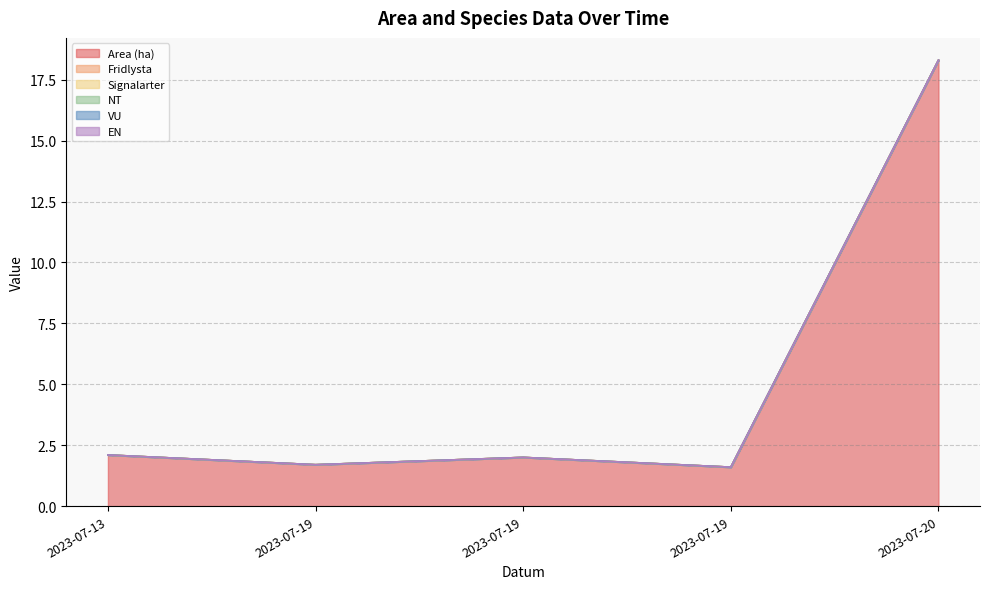

Rank the categories by Fridlysta value from highest to lowest.

2023-07-13, 2023-07-19, 2023-07-19, 2023-07-19, 2023-07-20